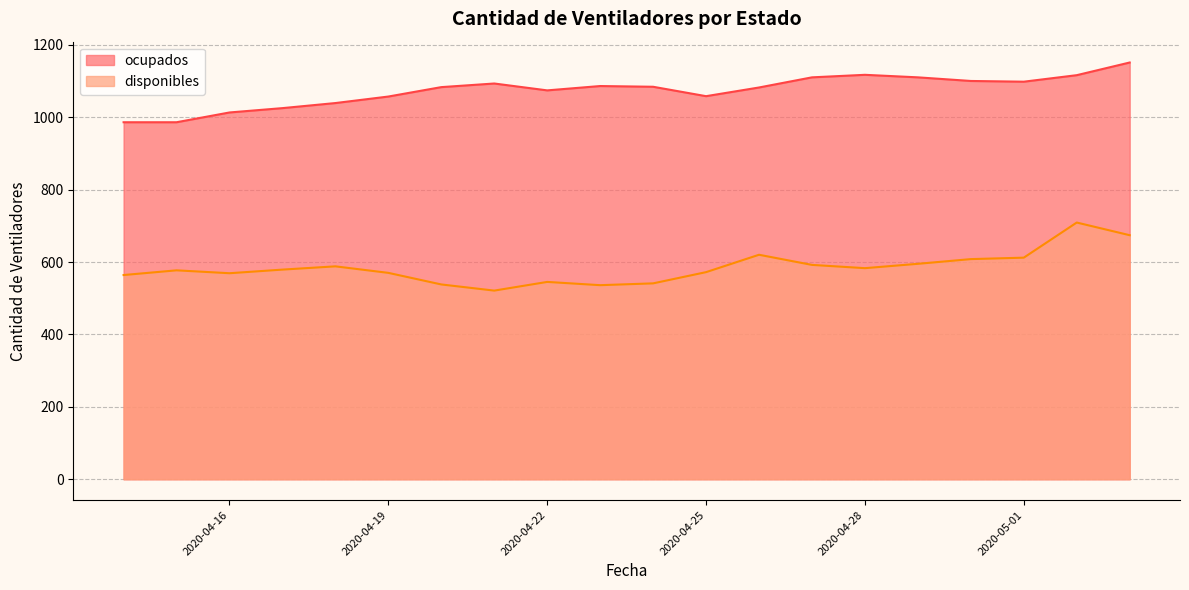

Which series changed the most between 2020-04-17 and 2020-04-29?

ocupados